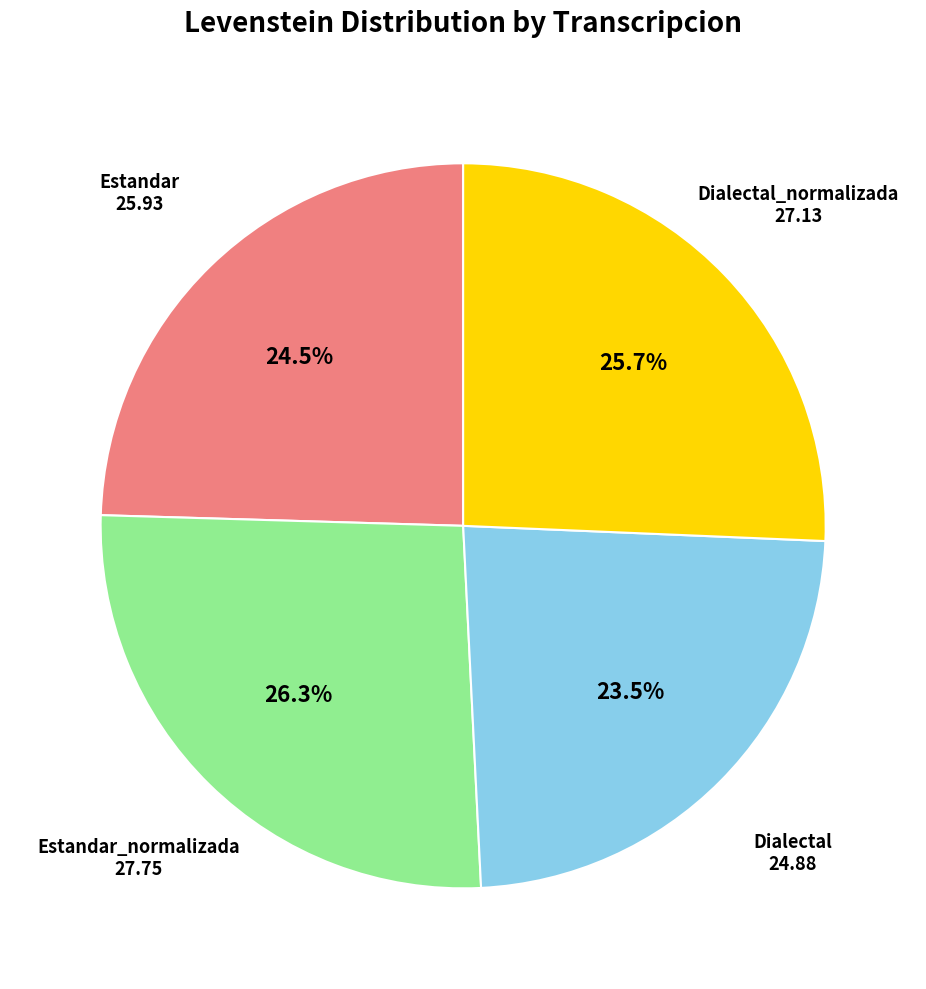

Is there a majority slice in this chart?

No